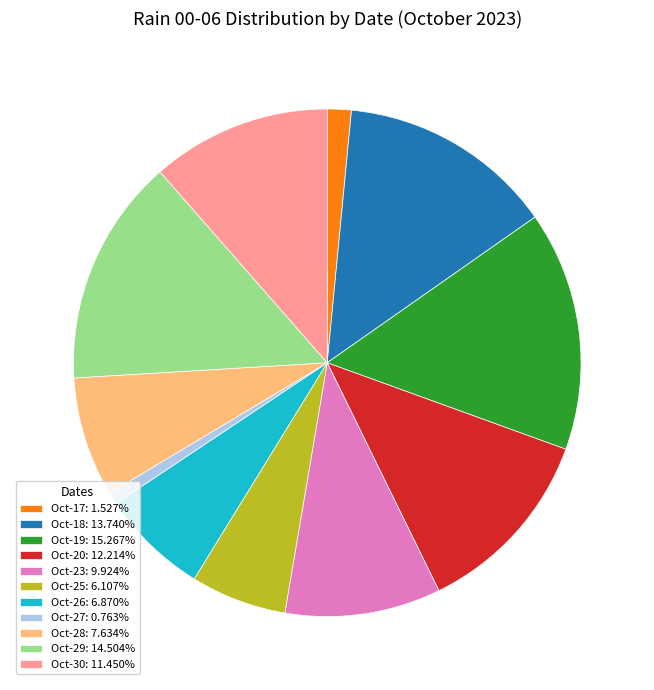

Is the sum of Oct-29: 14.504% and Oct-23: 9.924% greater than half?

No